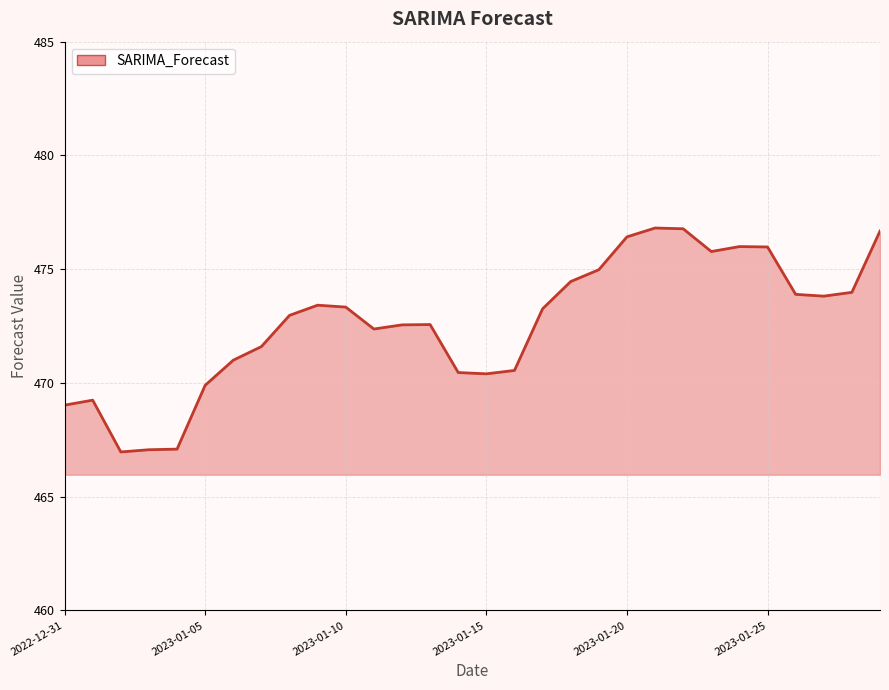

What is the minimum value shown in the chart?

467.0